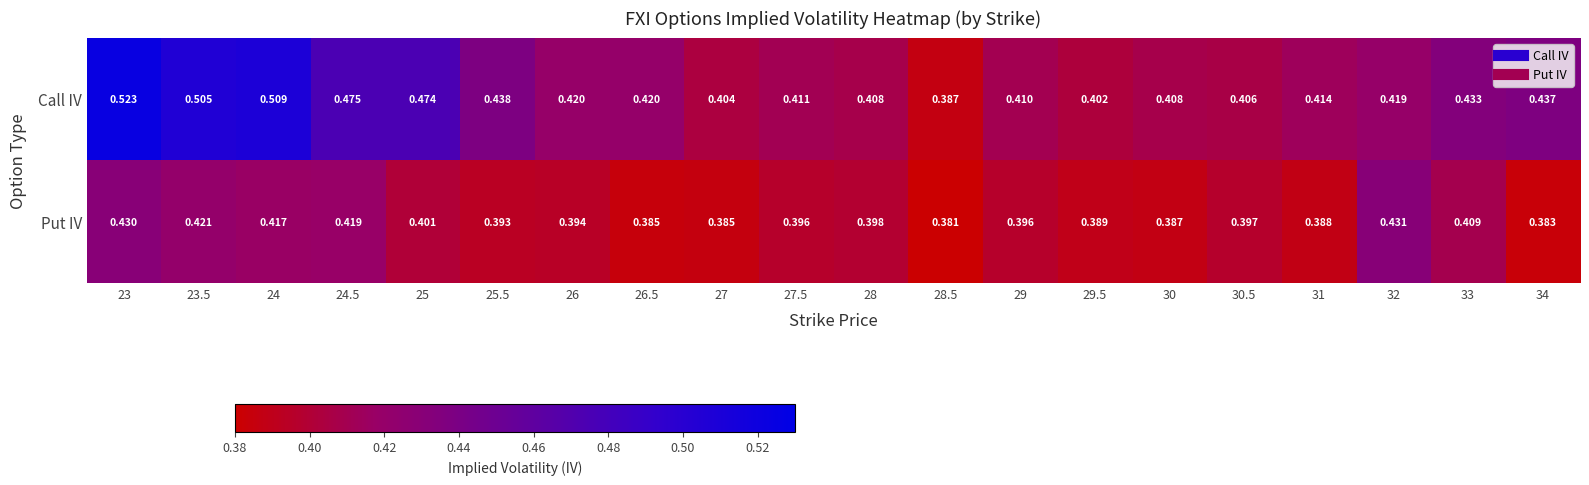

Which series has the largest total across all categories?

Call IV